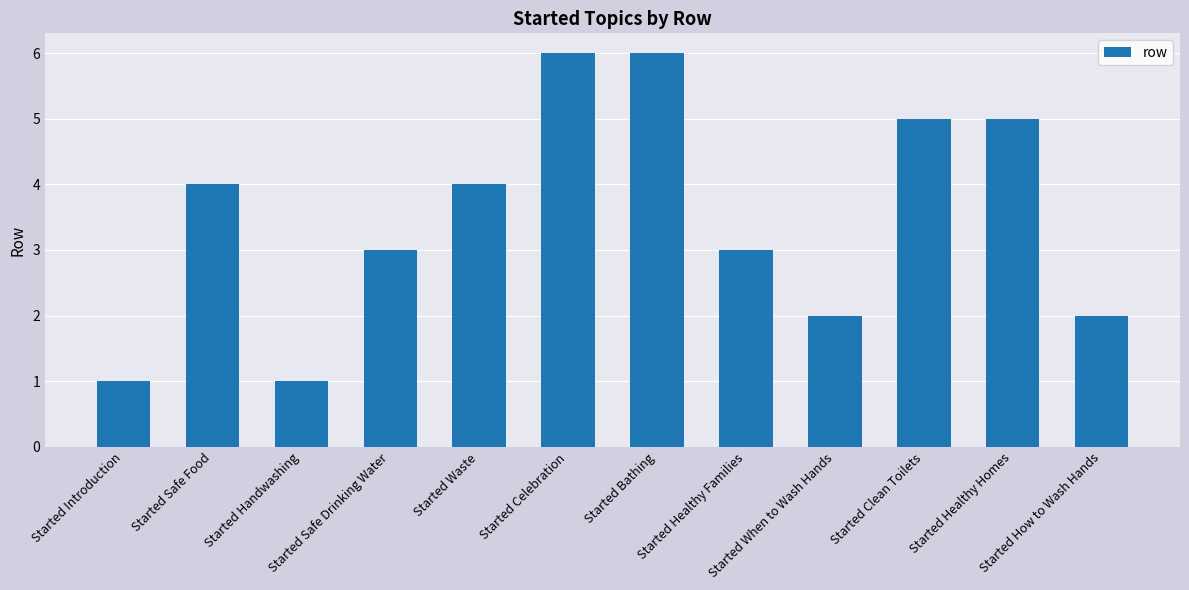

Approximately how many times larger is the value at Started Introduction compared to Started How to Wash Hands?

0.5